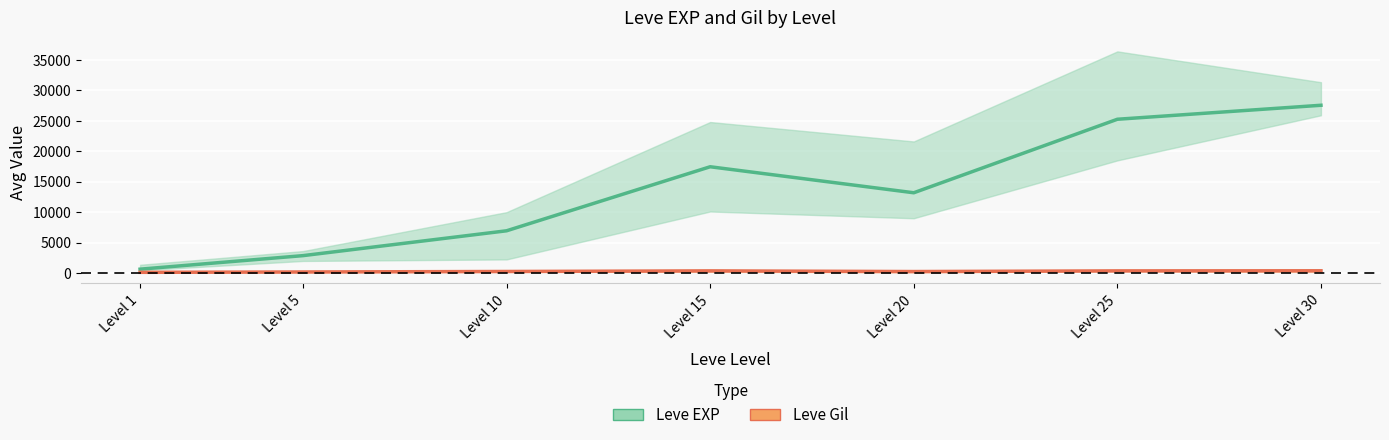

True or false: Leve EXP (mean) and Leve Gil (mean) cross at least once.

False